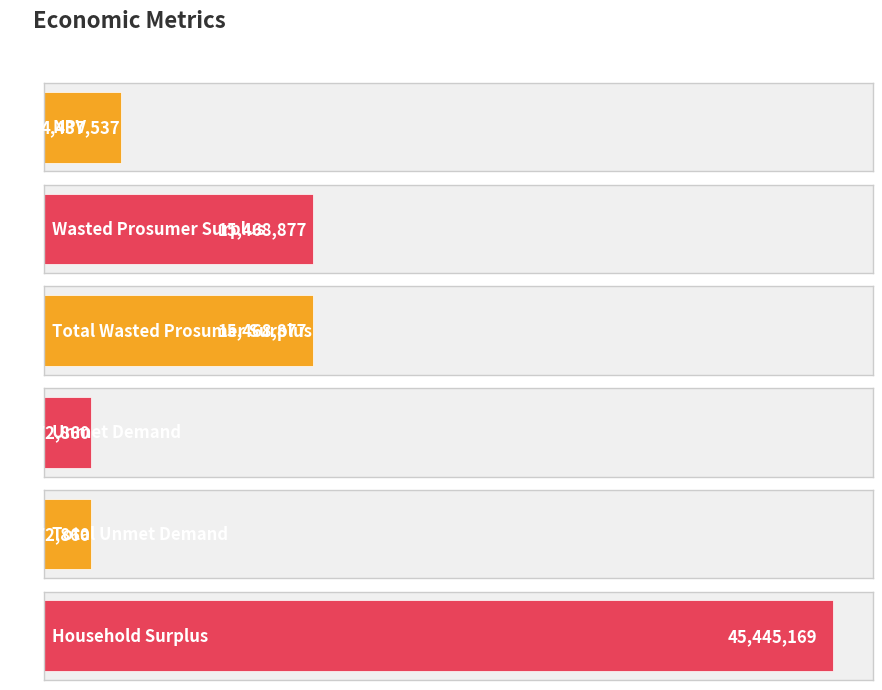

Rank the categories by value from highest to lowest.

Household Surplus, Wasted Prosumer Surplus, Total Wasted Prosumer Surplus, NPV, Unmet Demand, Total Unmet Demand